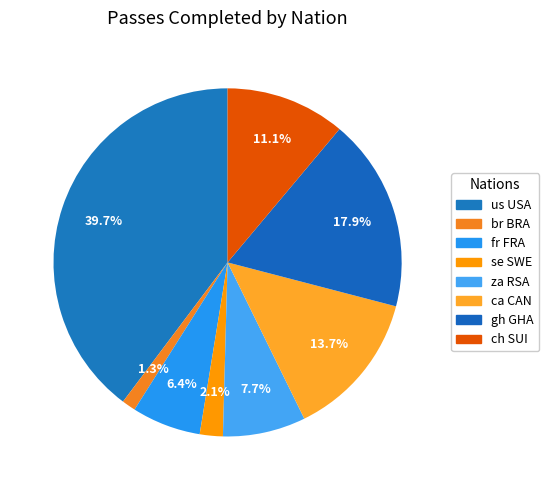

Rank the categories by value from lowest to highest.

br BRA, se SWE, fr FRA, za RSA, ch SUI, ca CAN, gh GHA, us USA